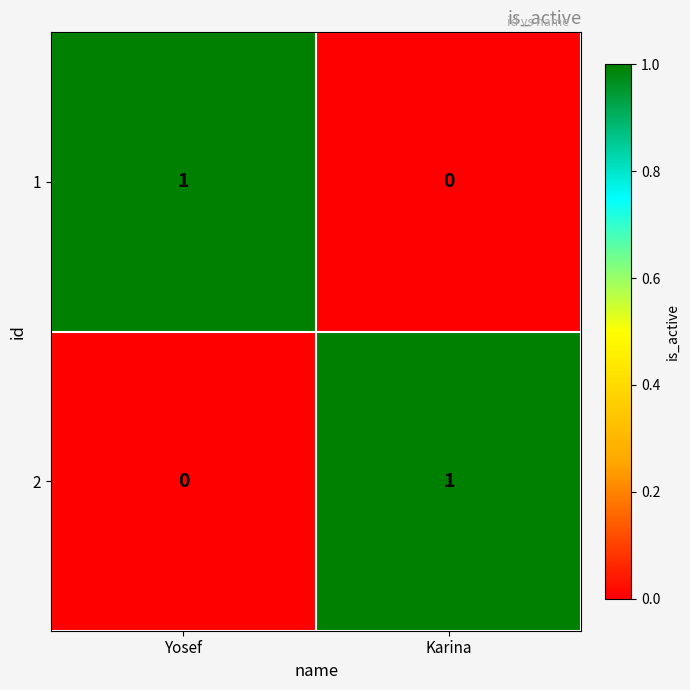

What is the difference between the highest and lowest values at Karina?

1